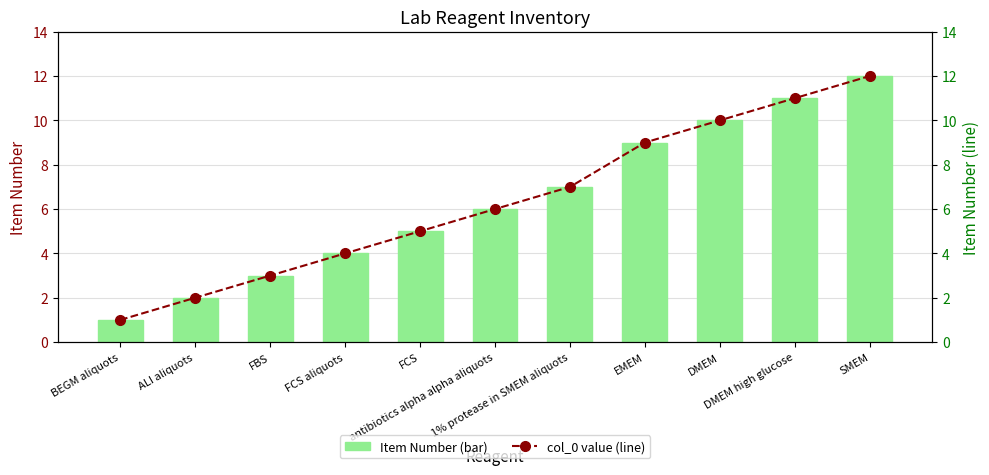

What is the sum of the Item Number values at SMEM and DMEM?

22